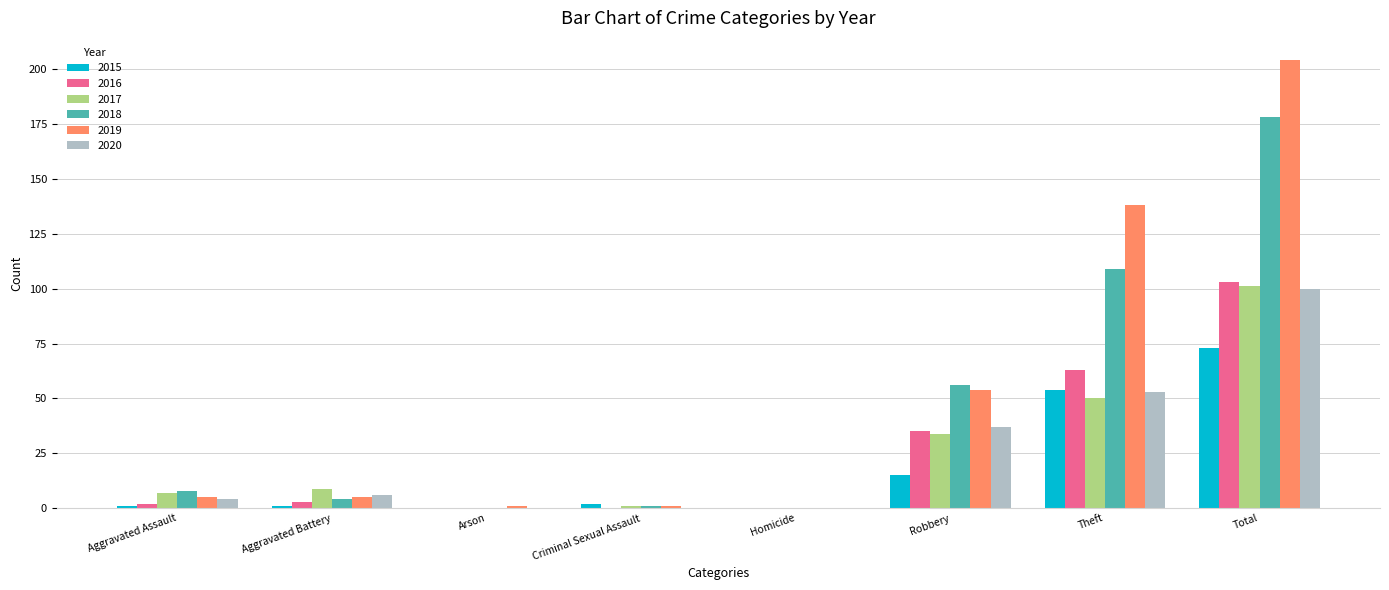

What is the maximum value shown in the chart?

204